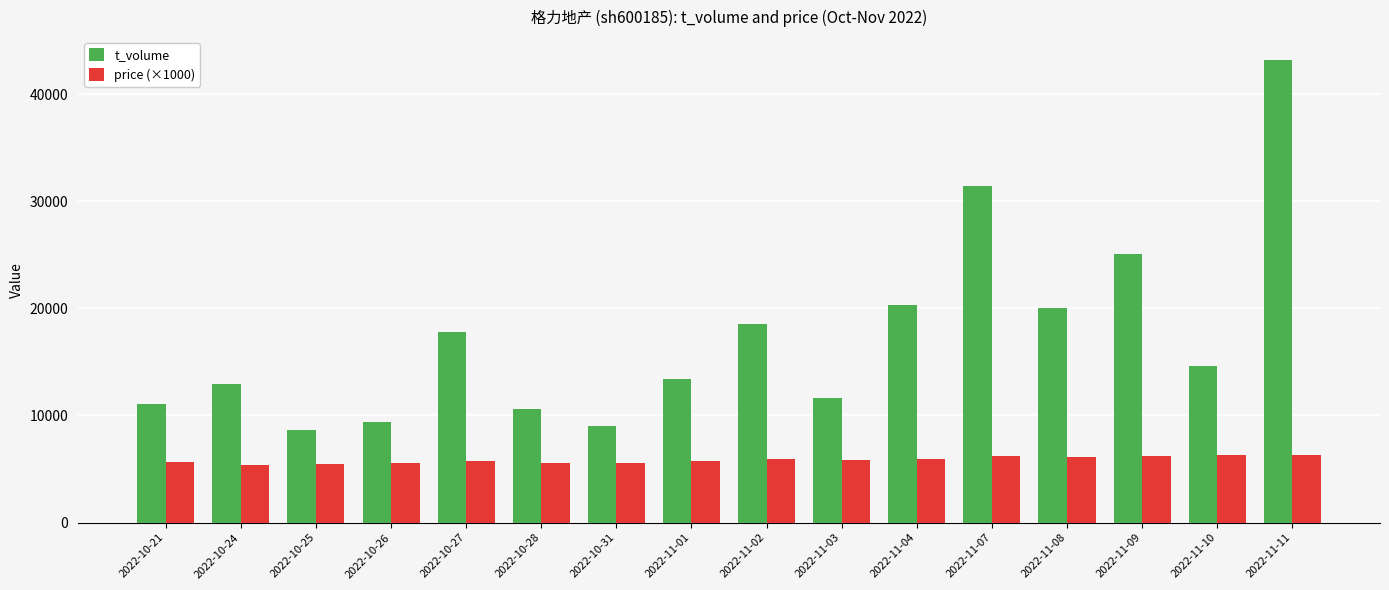

At which category is the sum across all series the highest?

2022-11-11